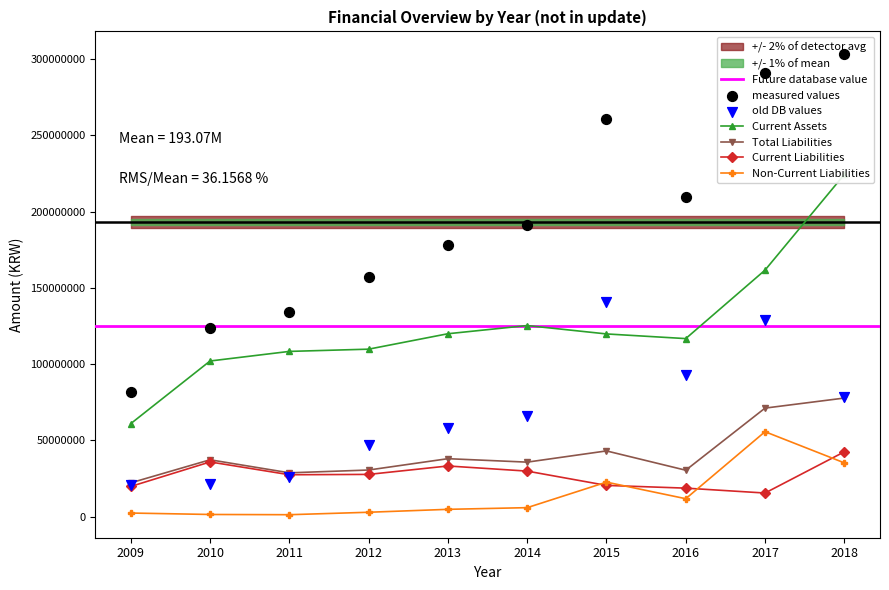

At which category is the sum across all series the highest?

2018